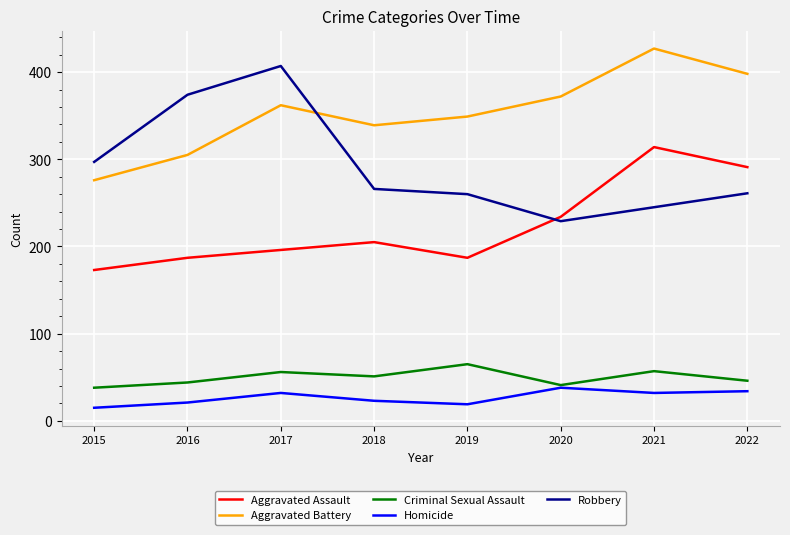

At which category is the sum across all series the highest?

2021